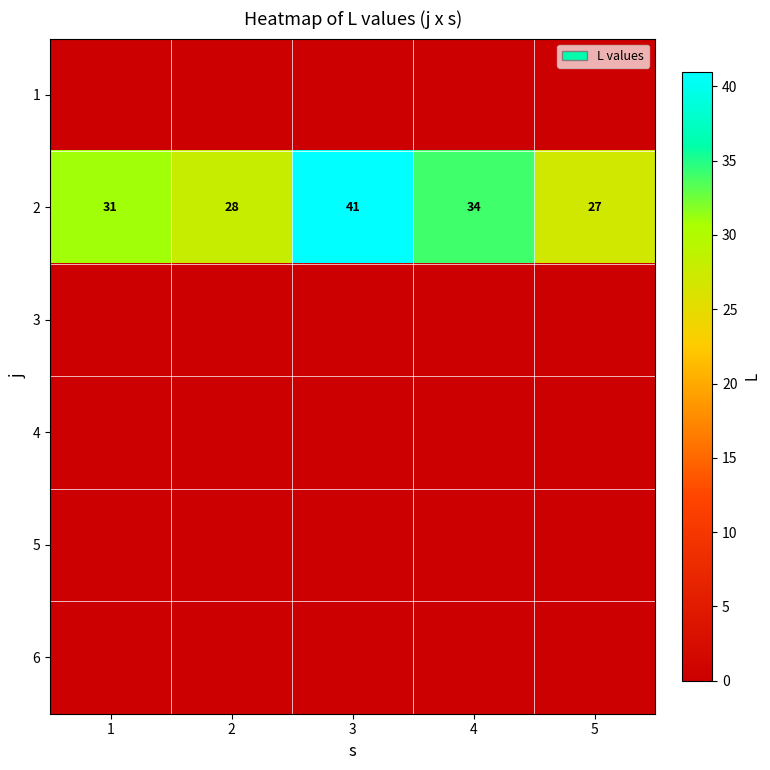

What is the sum of all 2 values?

161